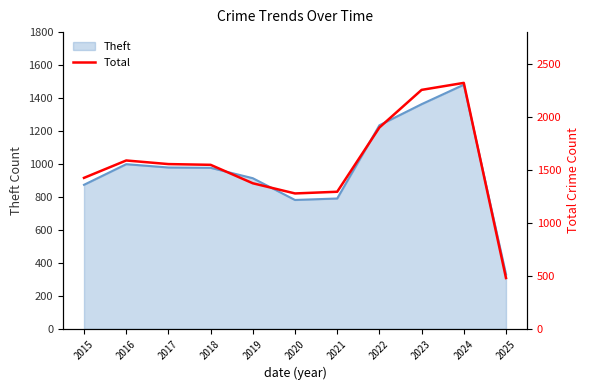

At which category does the data reach its first local valley?

2020